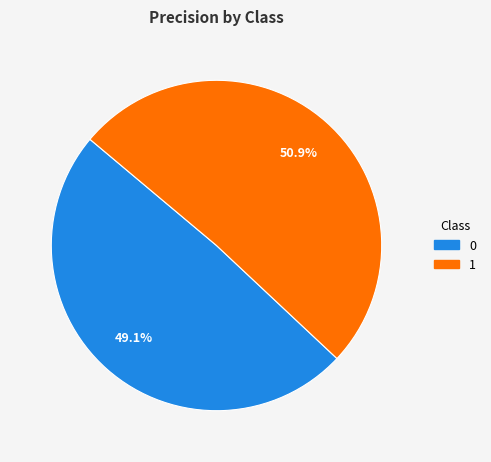

What percentage do 0 and 1 together represent?

100.0%